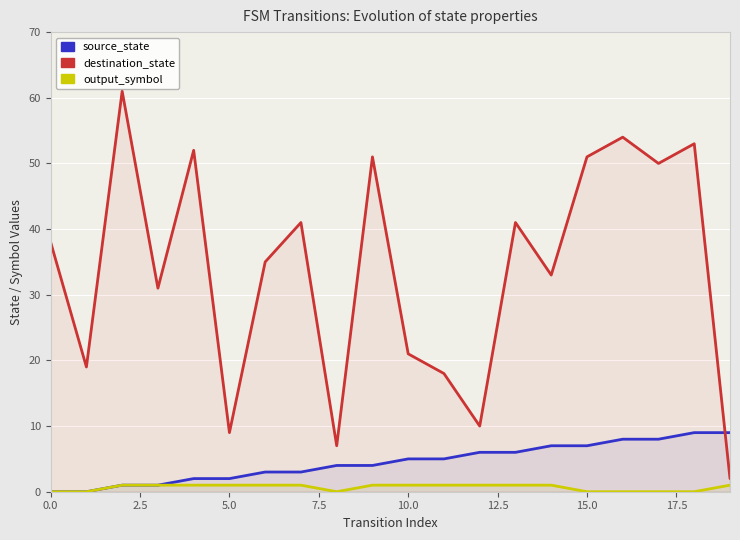

Is the value of destination_state at 2.5 greater than the value of source_state at 5.0?

Yes